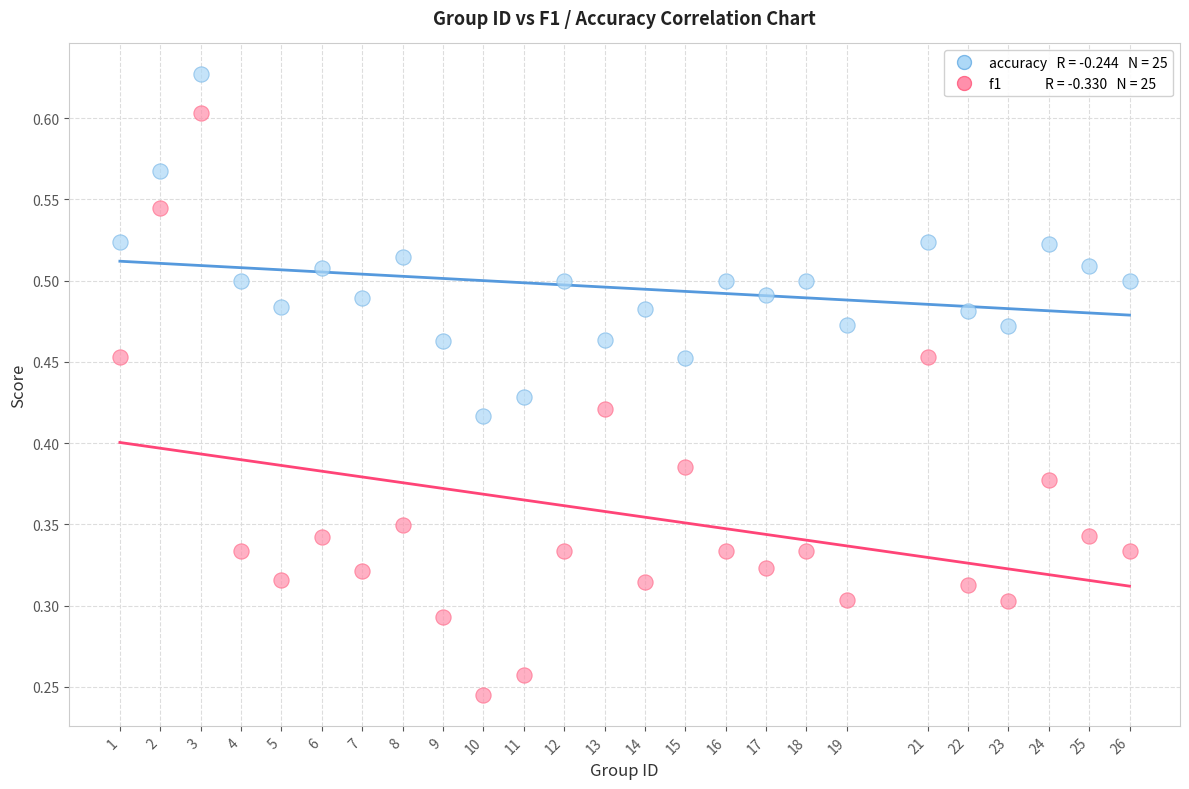

Across all data points, what is the range of X values (max minus min)?

25.0